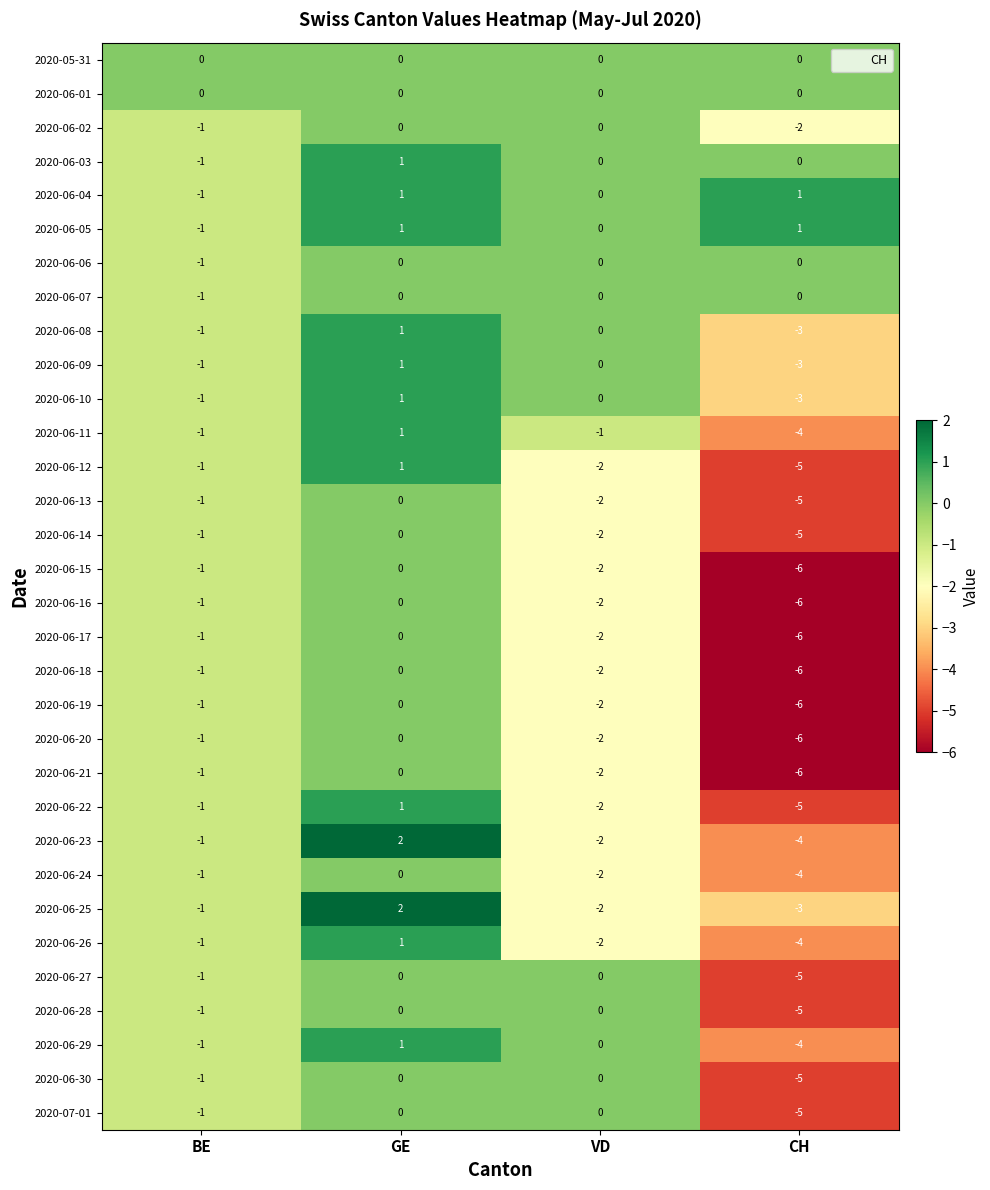

The 2020-06-28 series shows -3 at CH. True or false?

False